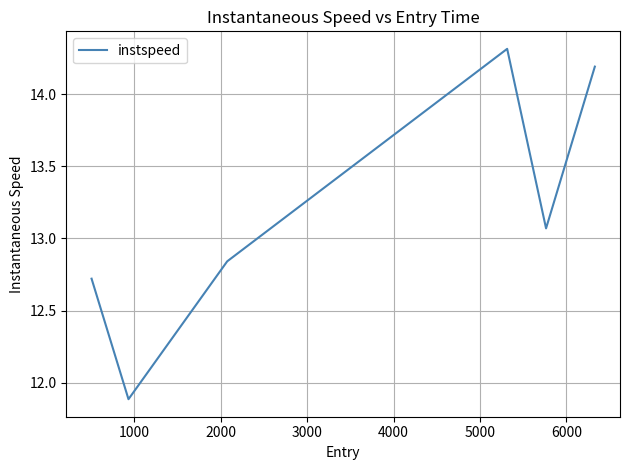

True or false: the data has more than 0 interior local peaks.

True